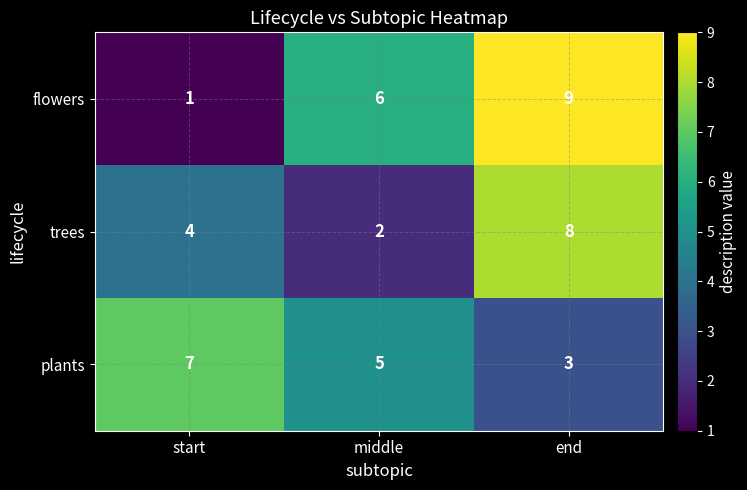

Count the number of categories in the chart.

3